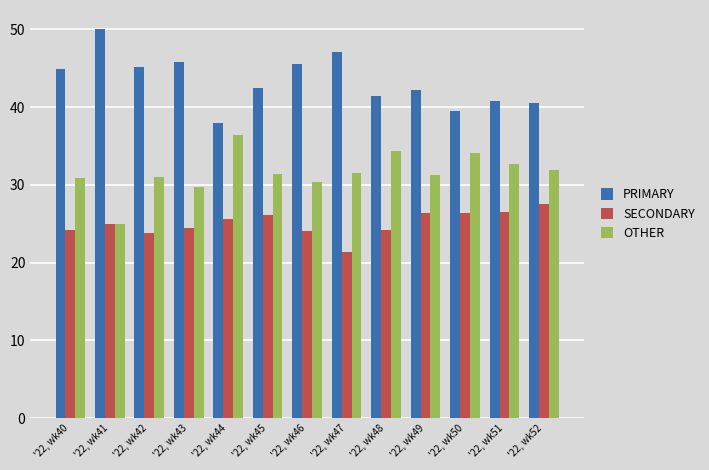

Rank the categories by PRIMARY value from highest to lowest.

'22, wk41, '22, wk47, '22, wk43, '22, wk46, '22, wk42, '22, wk40, '22, wk45, '22, wk49, '22, wk48, '22, wk51, '22, wk52, '22, wk50, '22, wk44